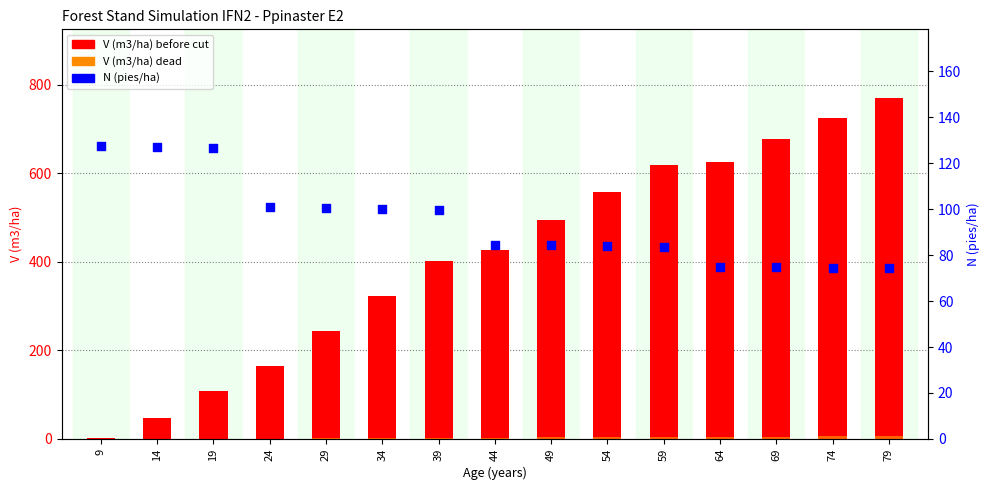

Which series has the largest total across all categories?

V (m3/ha) before cut